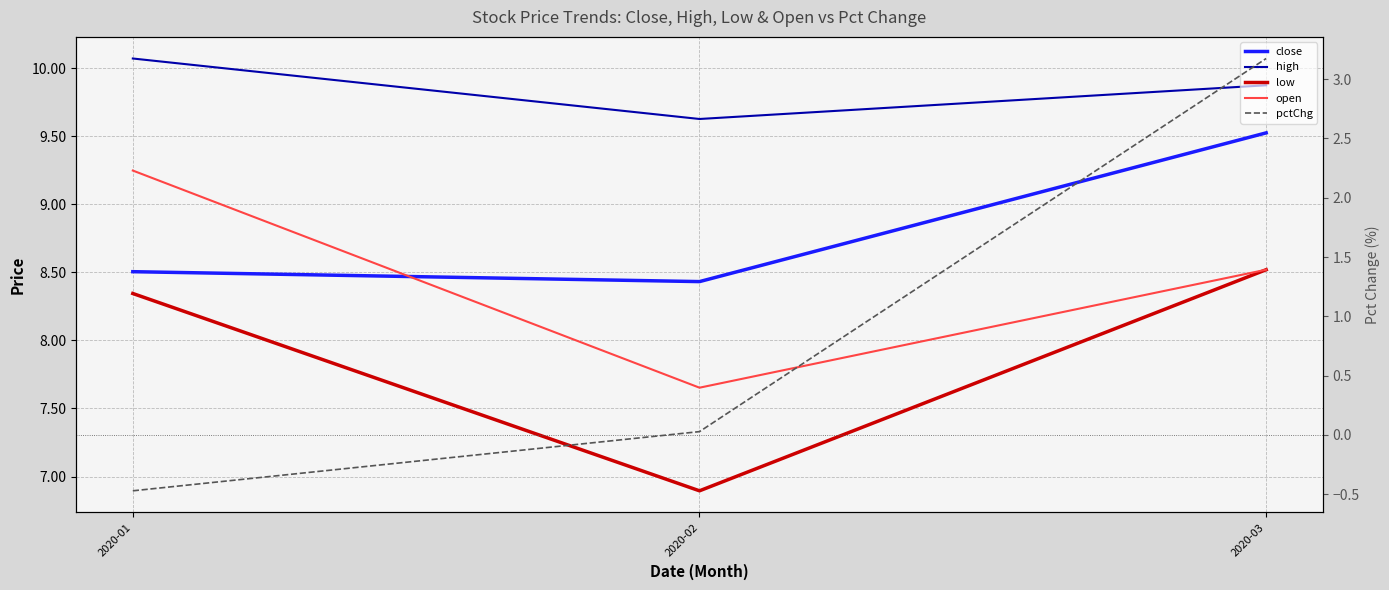

At which category is the sum across all series the highest?

2020-03